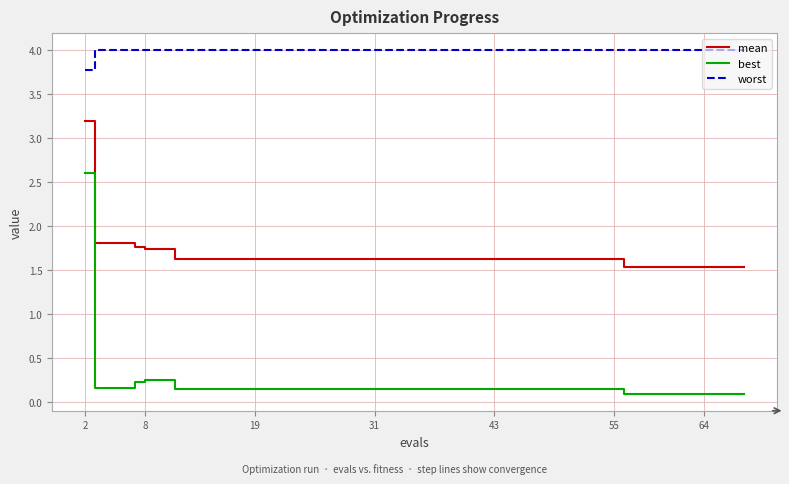

What are all the series names shown in the legend?

mean, best, worst